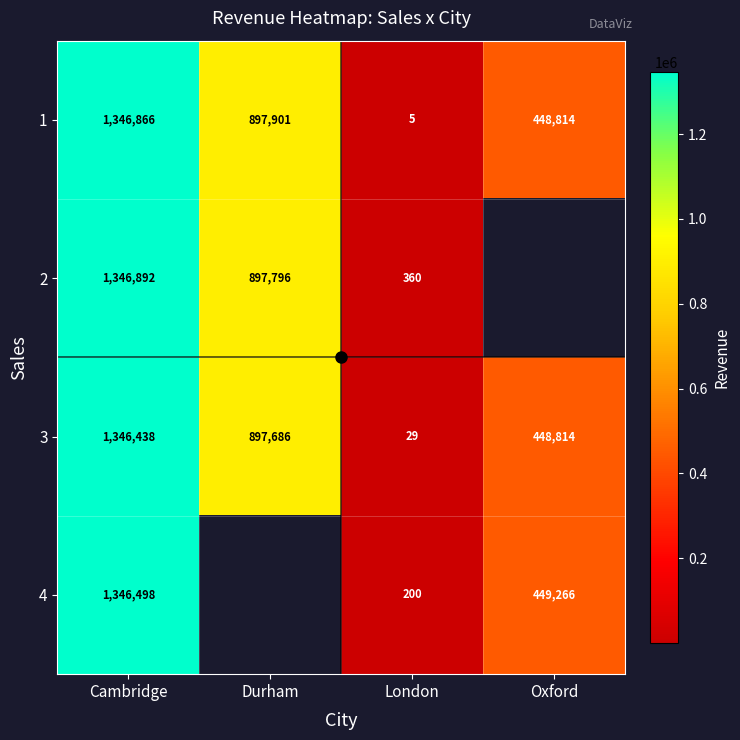

The 3 series shows 47.5 at London. True or false?

False